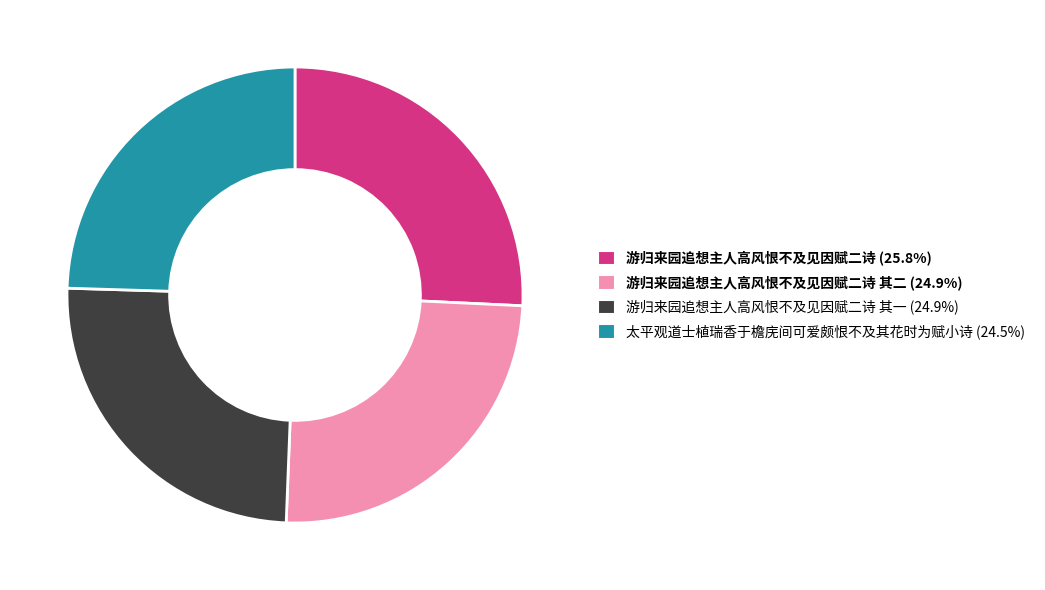

Do 游归来园追想主人高风恨不及见因赋二诗 其二 (24.9%) and 太平观道士植瑞香于檐庑间可爱颇恨不及其花时为赋小诗 (24.5%) together represent more than half of the pie?

No